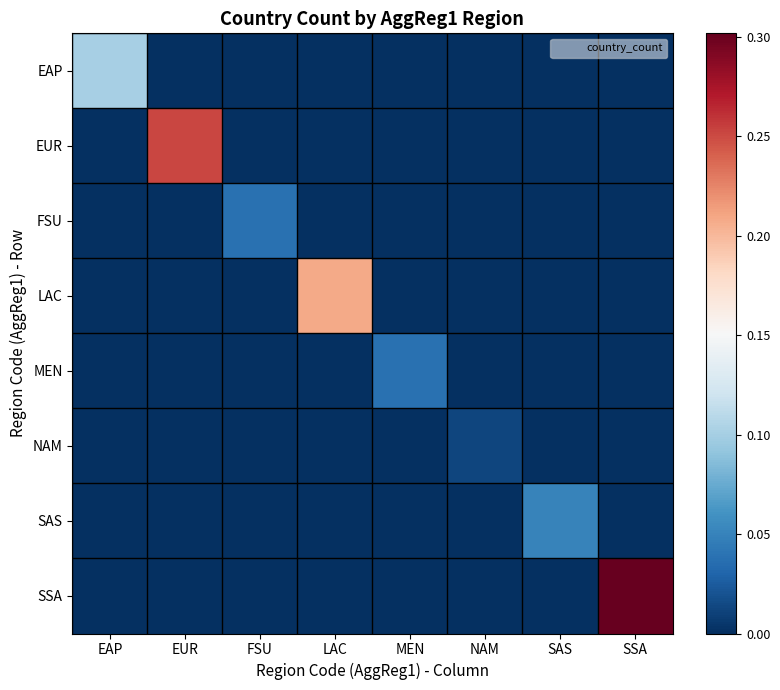

Rank the series by their maximum value, from lowest to highest.

NAM, FSU, MEN, SAS, EAP, LAC, EUR, SSA